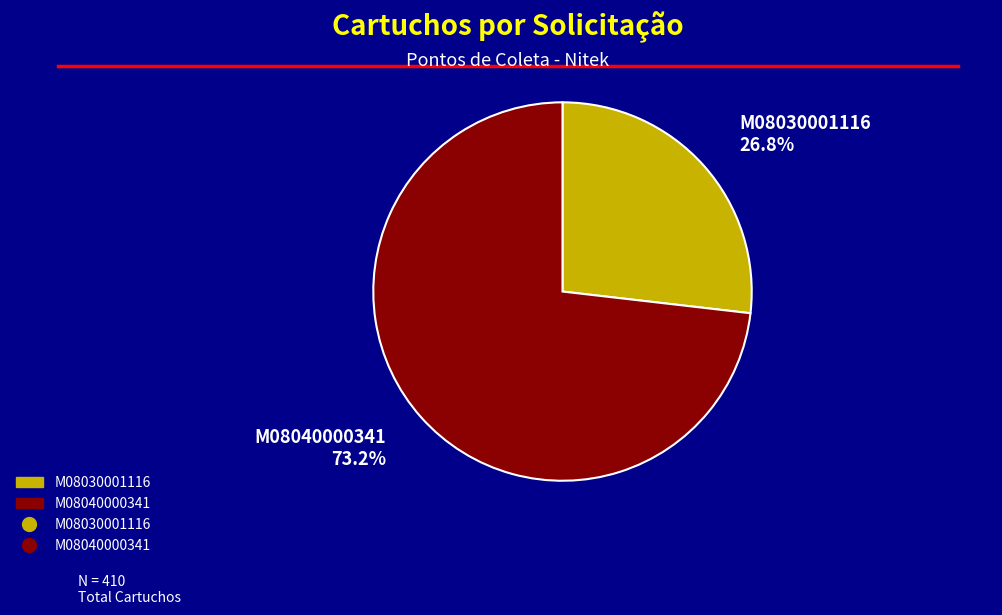

Is there a majority slice in this chart?

Yes